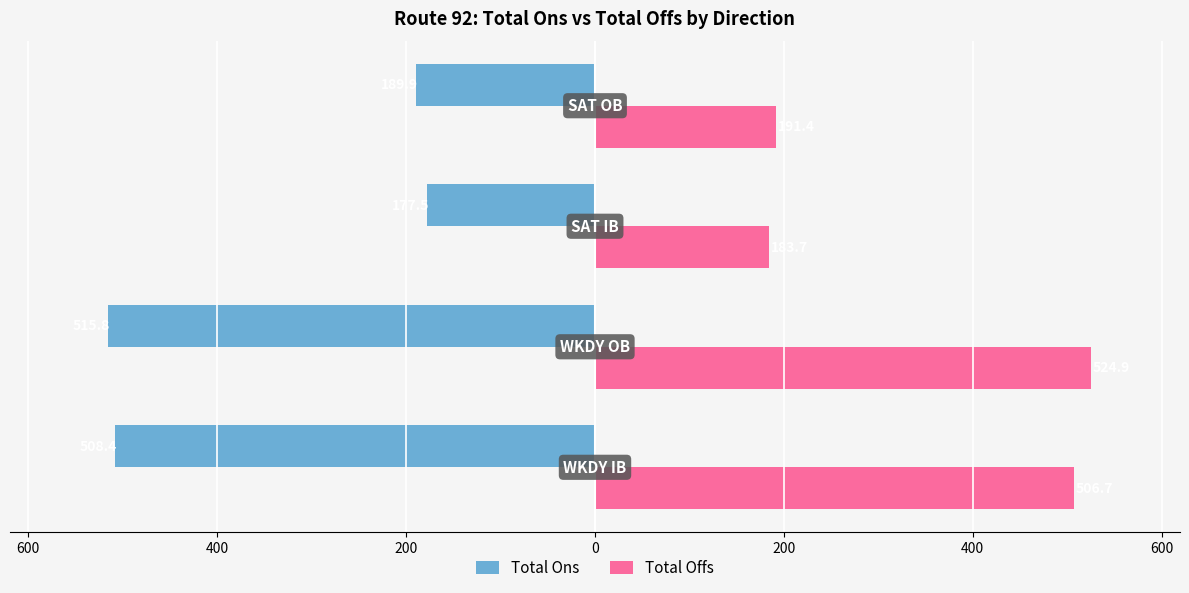

What are all the series names shown in the legend?

Total Ons, Total Offs